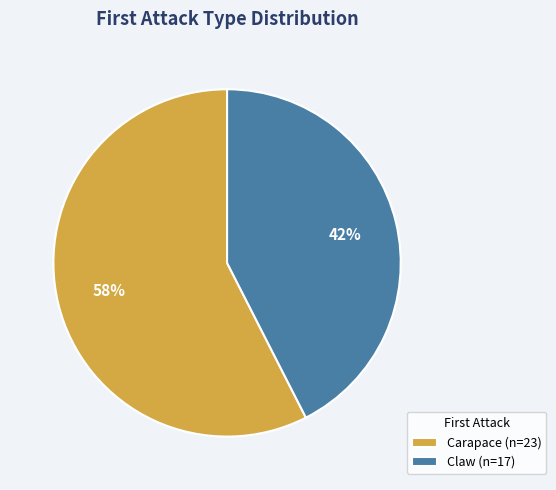

The Carapace (n=23) slice represents 49% of the pie. True or false?

False